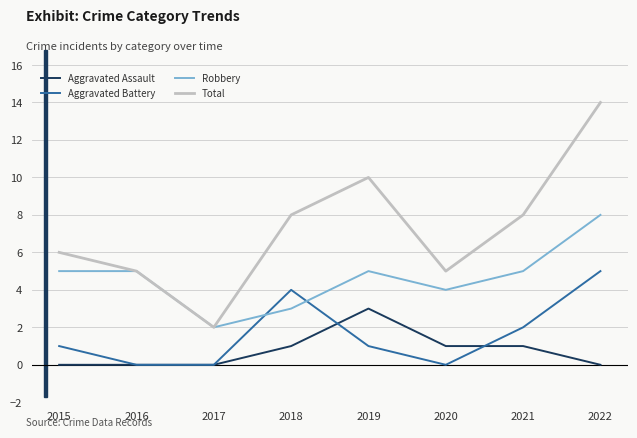

What are all the series names shown in the legend?

Aggravated Assault, Aggravated Battery, Robbery, Total